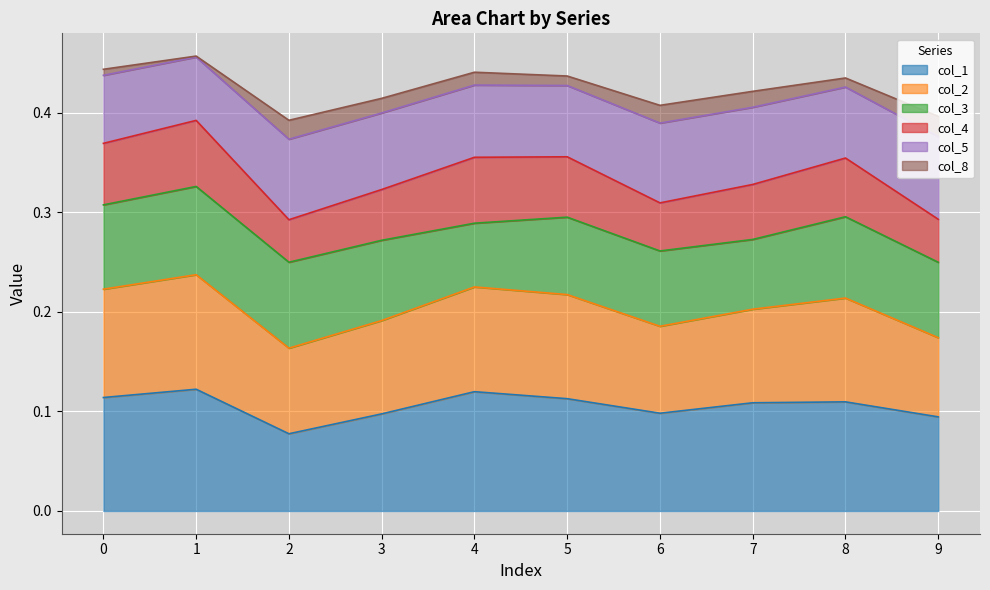

True or false: col_5 and col_2 cross at least once.

False